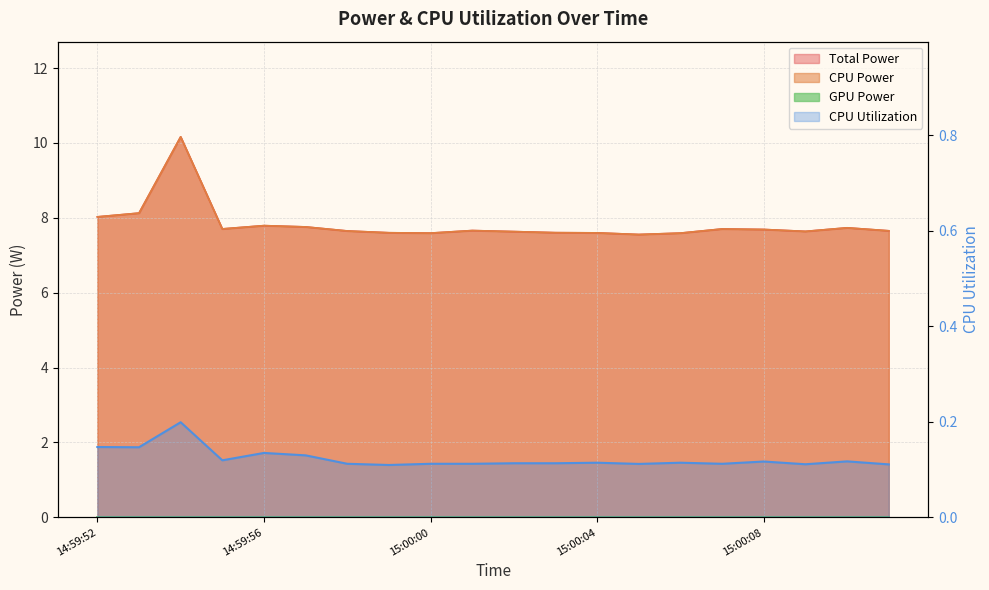

Is it true that CPU Utilization equals 0.3 at 14:59:54?

False